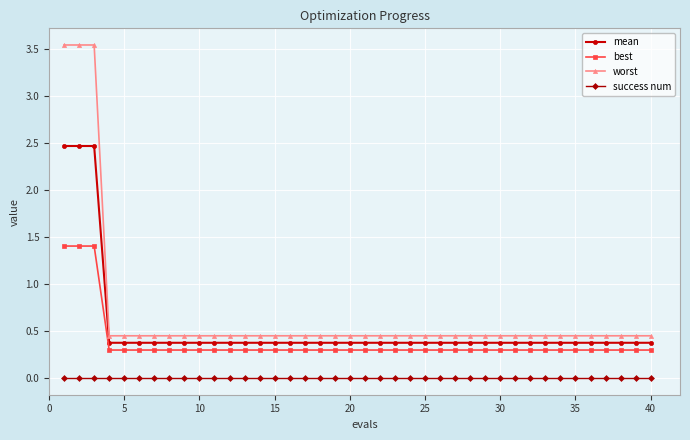

What is the difference between the maximum and minimum values in the mean series?

2.1